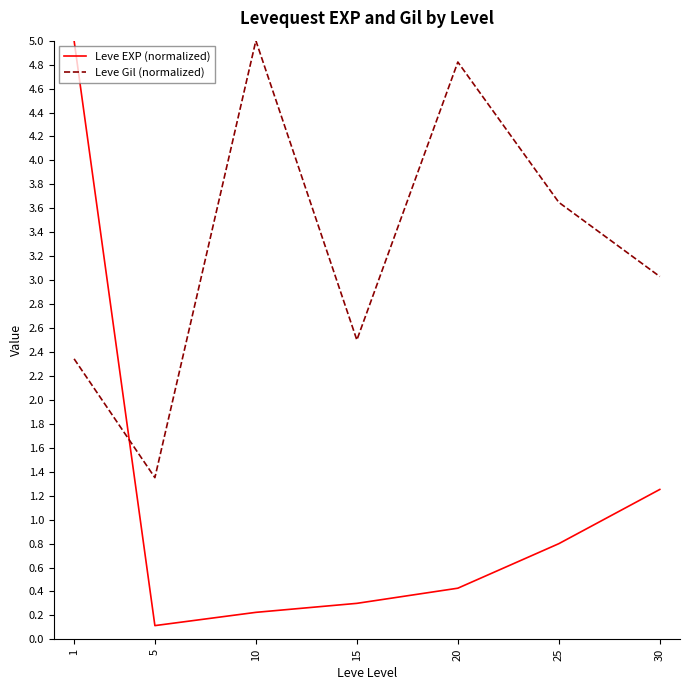

How many intersections are there between Leve Gil (normalized) and Leve EXP (normalized)?

1